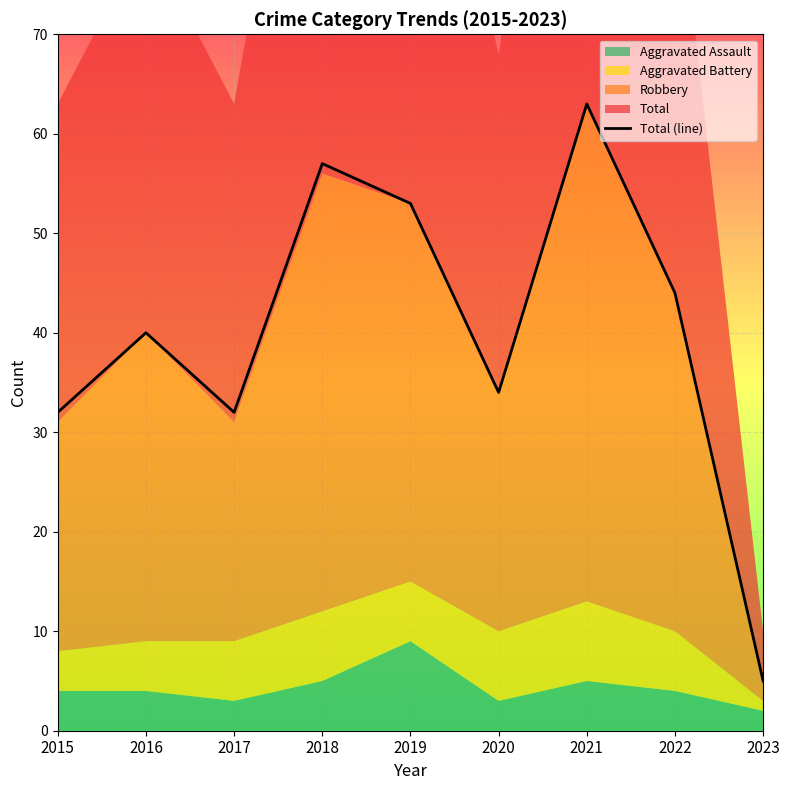

What is the ratio of the value at 2015 to the value at 2016?

0.8